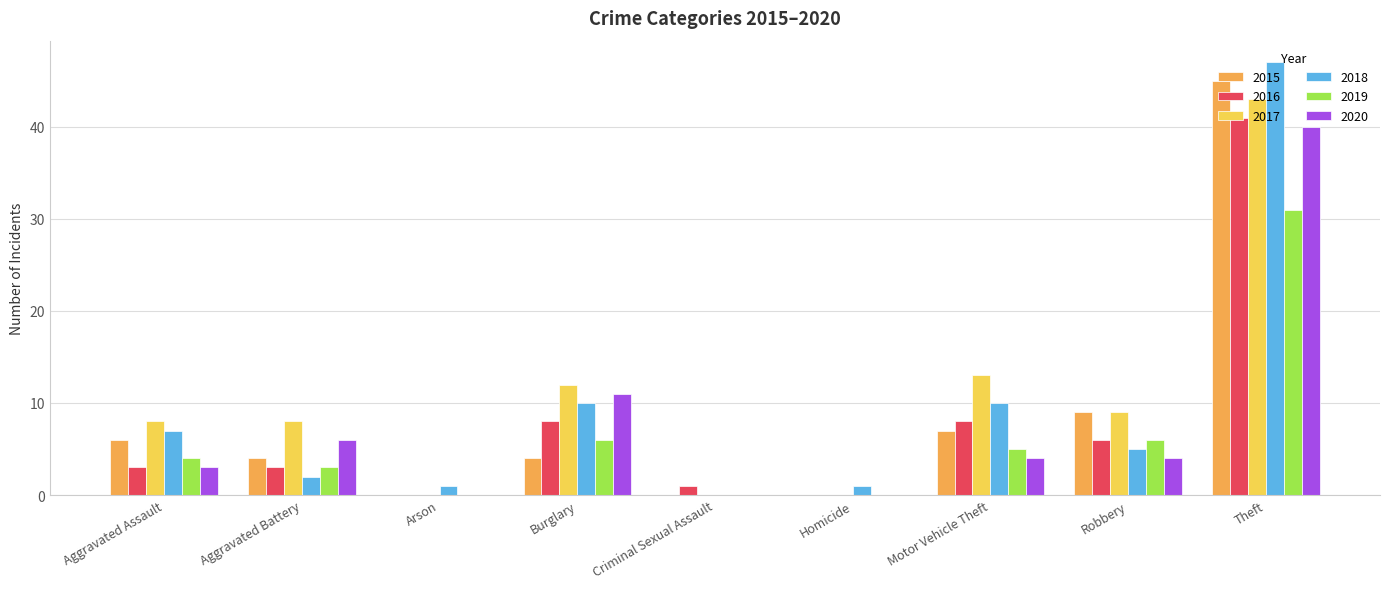

Between Aggravated Assault and Homicide, which series saw the biggest shift?

2017